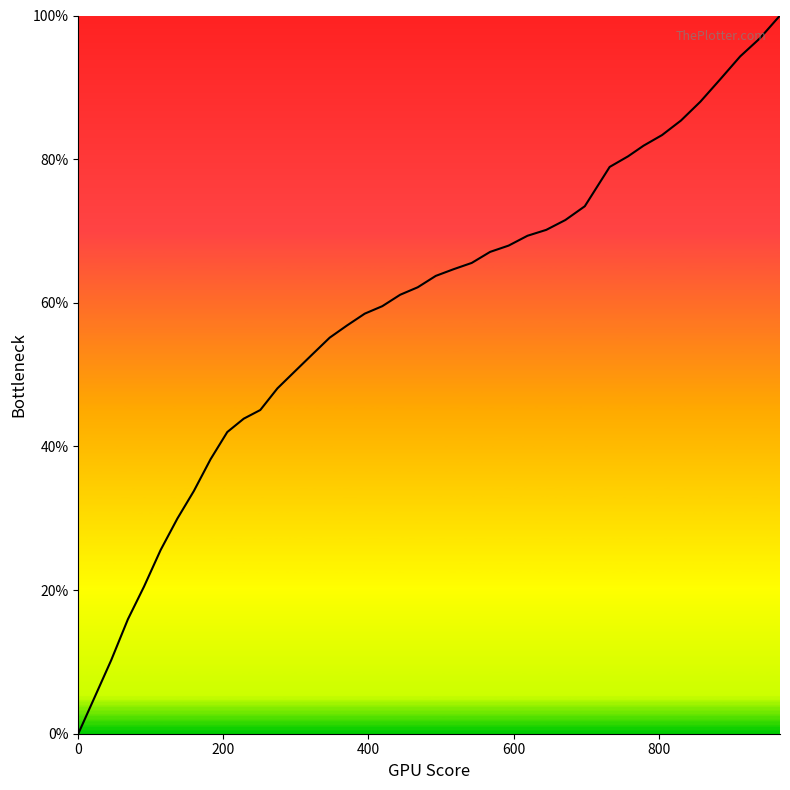

What is the difference between the maximum and minimum values?

100.0